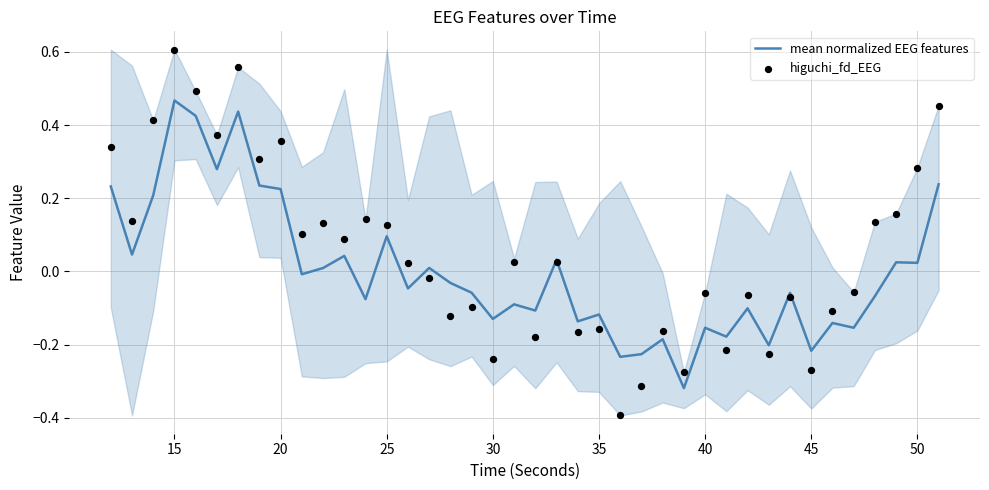

What are all the series names shown in the legend?

mean normalized EEG features, higuchi_fd_EEG